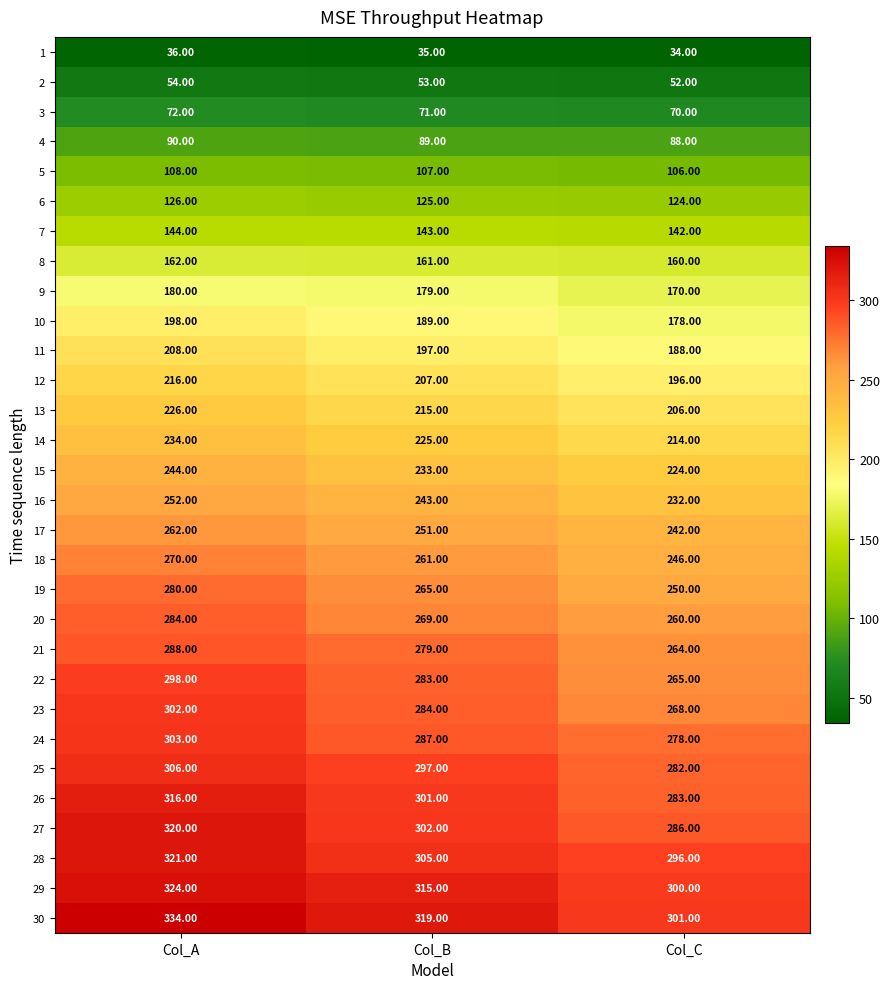

How many data points in 20 are less than 269?

1